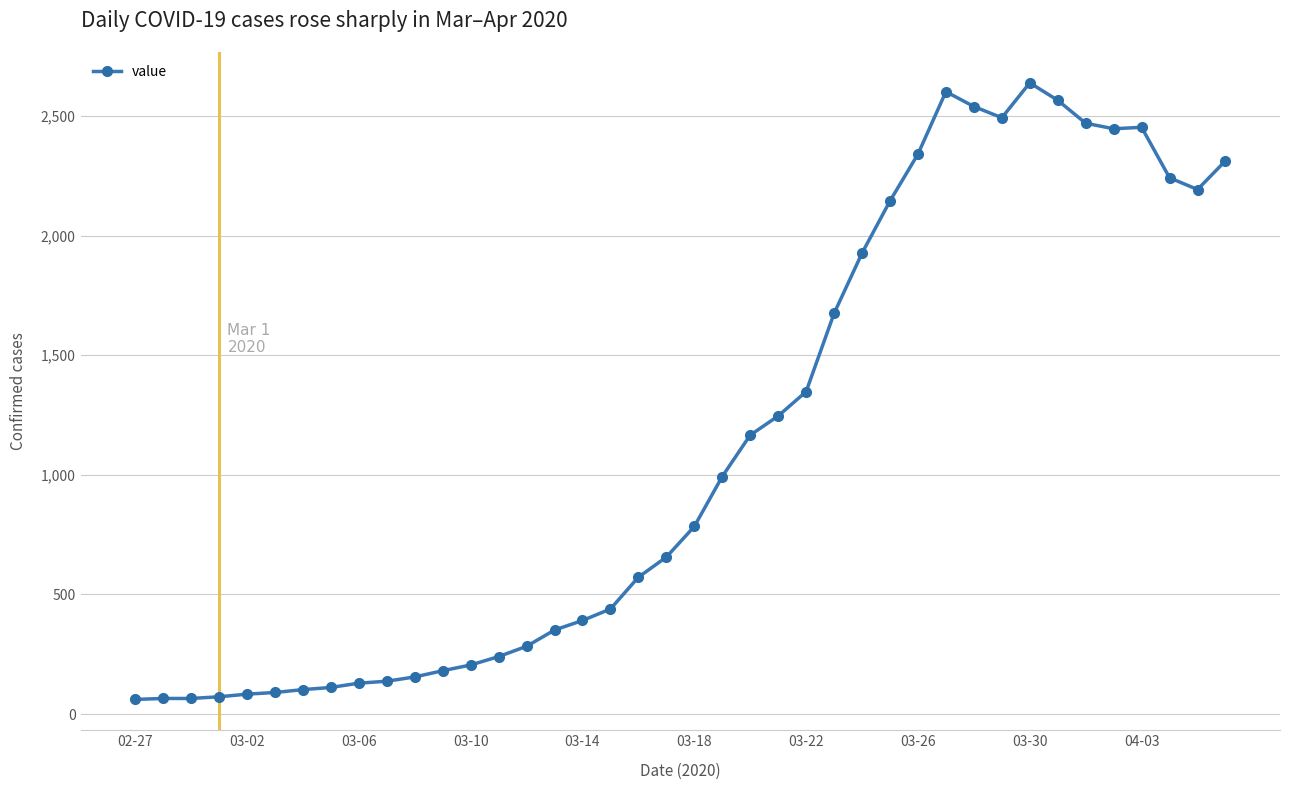

What is the value of the 32nd point from the left?

2493